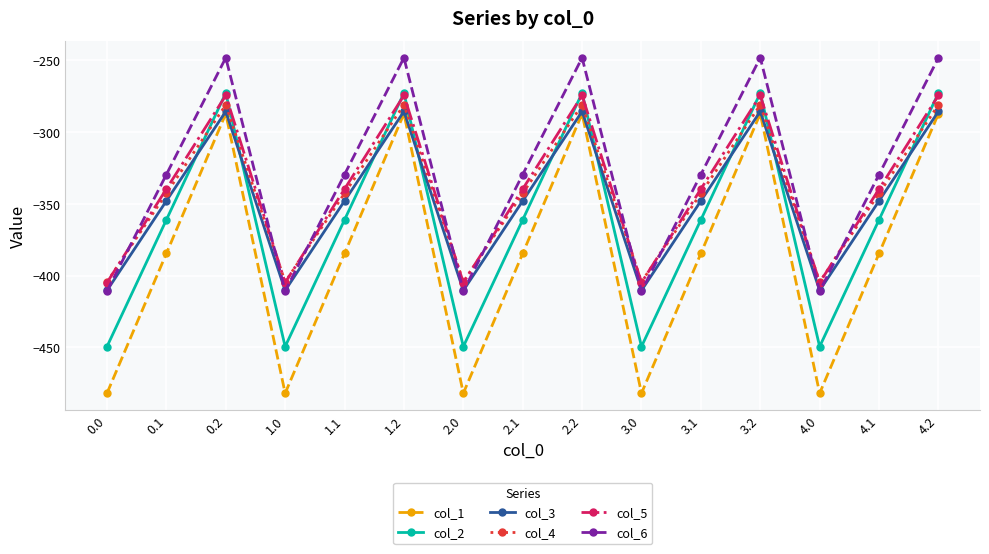

What is the label of the 8th point from the left?

2.1